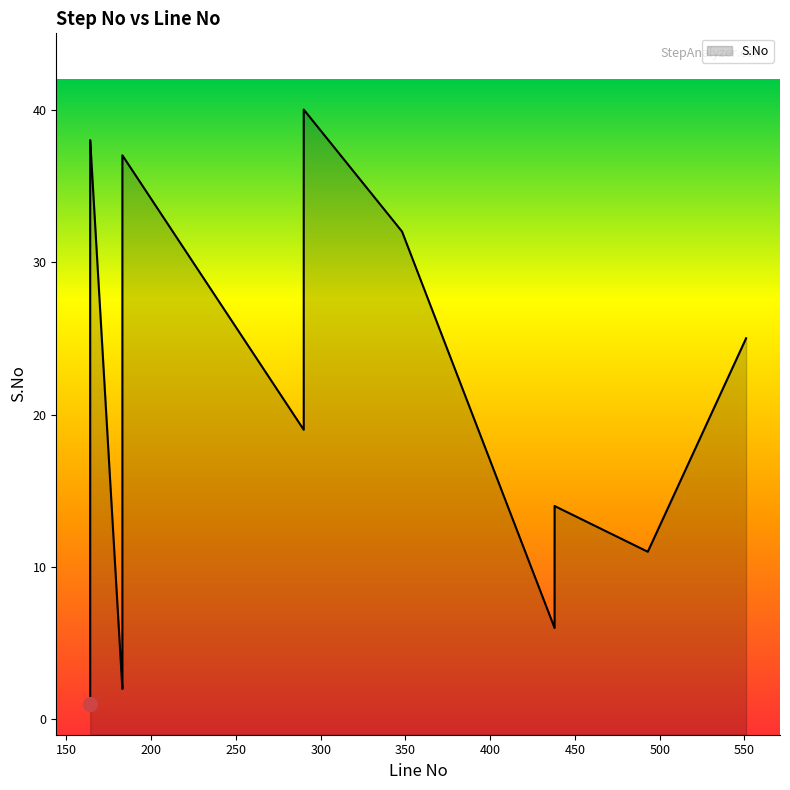

What is the label of the 19th point from the right?

290